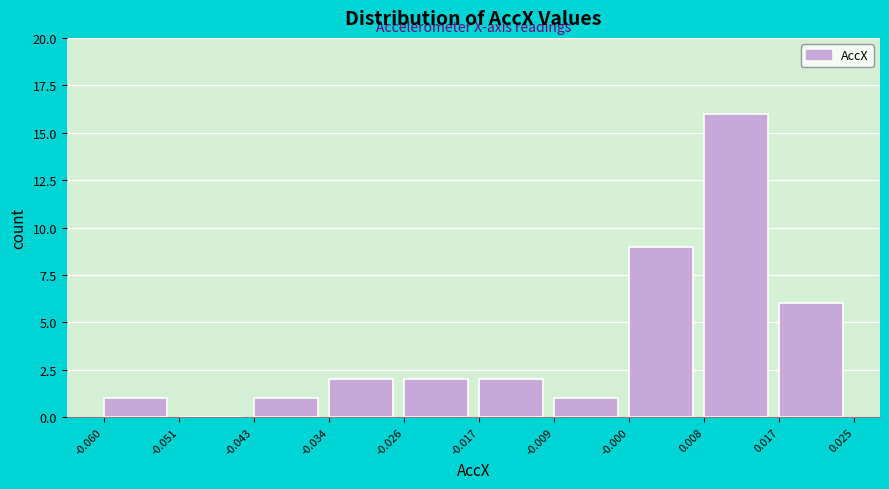

Reading left to right, list every bar in this chart as the range it spans on the x-axis followed by its height. The values are not printed on the chart, so give them approximately, as read against the axis.

-0.060 to -0.051: 1
-0.051 to -0.043: 0
-0.043 to -0.034: 1
-0.034 to -0.026: 2
-0.026 to -0.017: 2
-0.017 to -0.009: 2
-0.009 to -0.000: 1
-0.000 to 0.008: 9
0.008 to 0.017: 16
0.017 to 0.025: 6